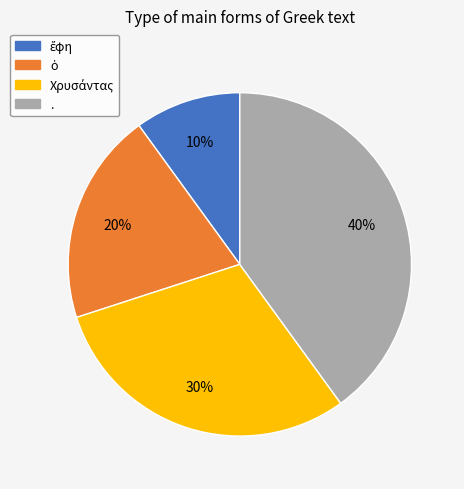

What is the largest slice in the pie chart?

.